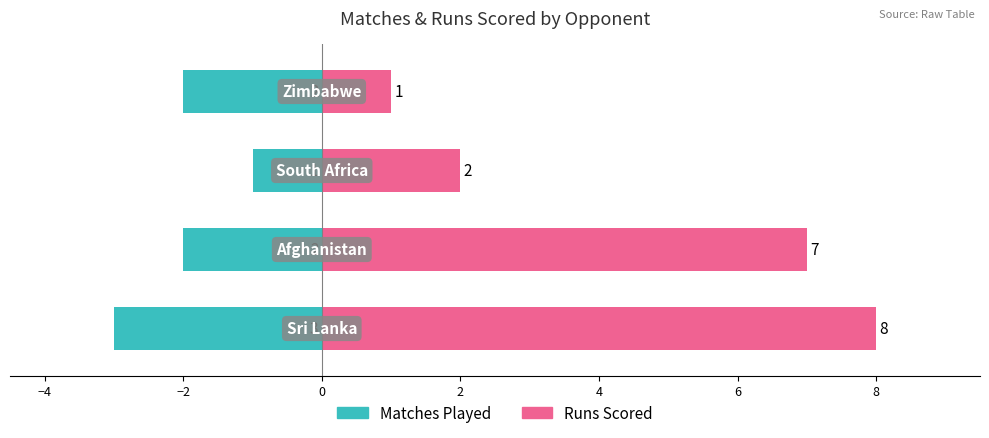

Reading left to right, list all the values displayed in this chart.

Matches Played: −6=-3	−4=-2	−2=-1	0=-2
Runs Scored: −6=8	−4=7	−2=2	0=1